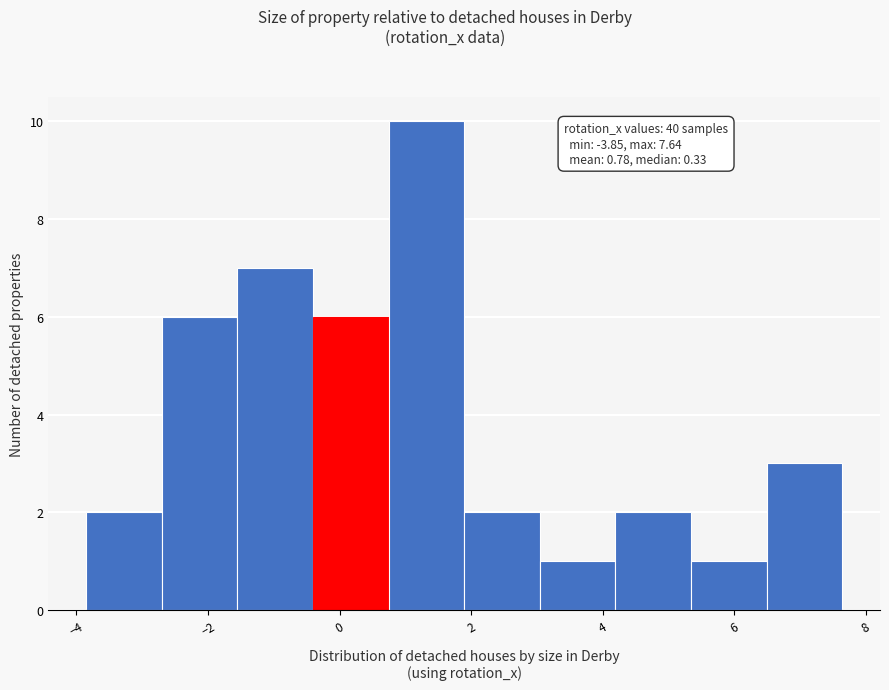

Which range on the x-axis has the tallest bar?

0.8 to 1.8